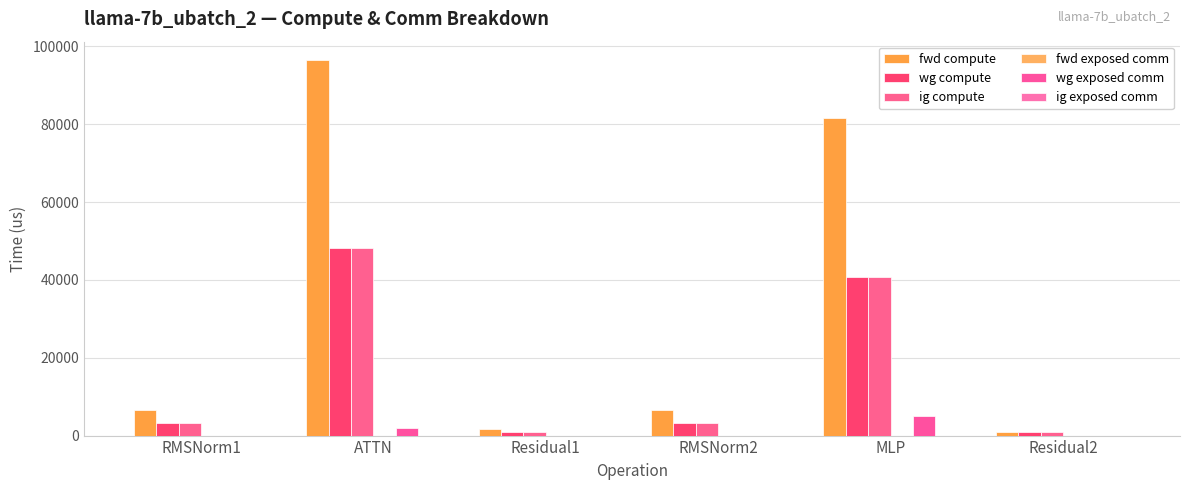

At which label does wg compute first exceed 3239?

RMSNorm1